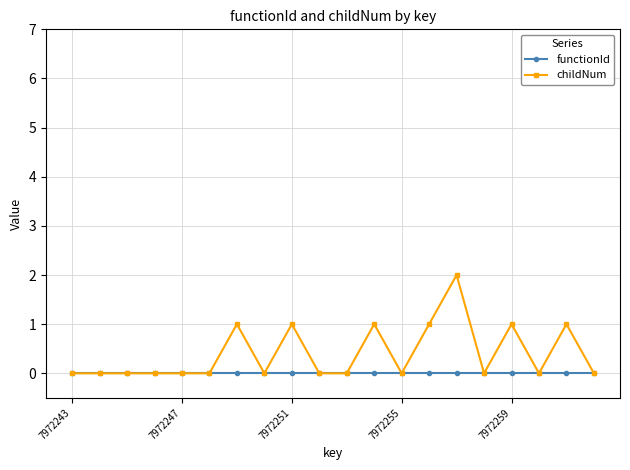

Which series has the largest total across all categories?

childNum